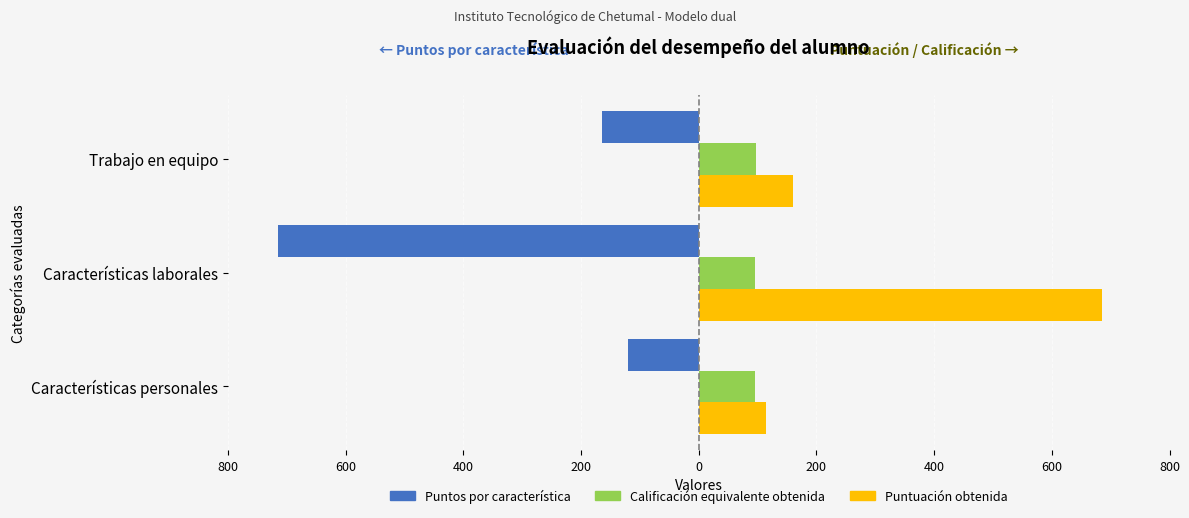

Reading left to right, what are all the values shown in this chart?

Puntos por característica: -120	-715	-165
Calificación equivalente obtenida: 96	96	97
Puntuación obtenida: 115	685	160